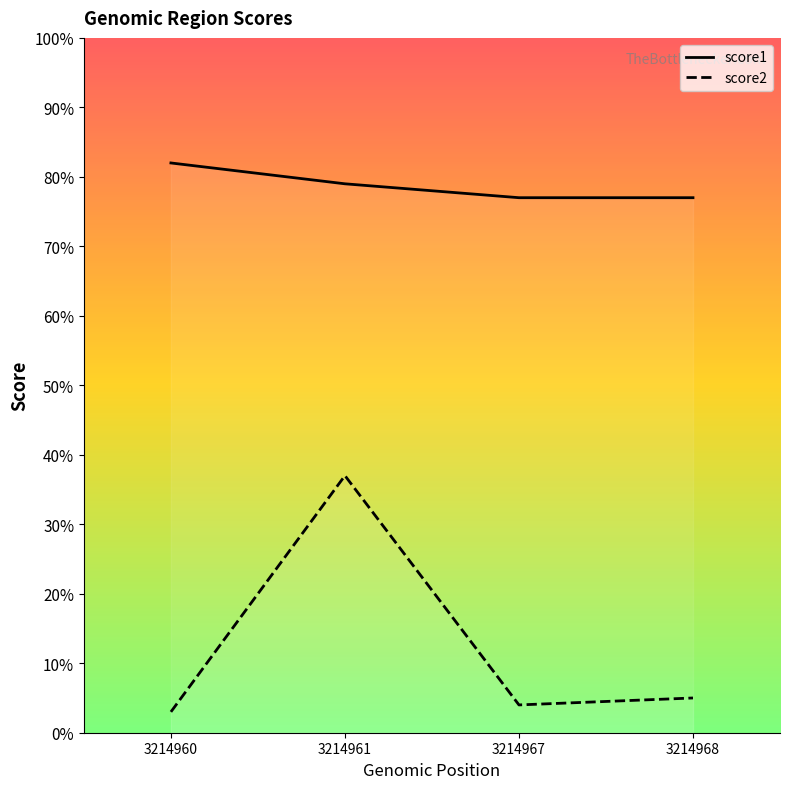

List the series in order of their overall mean, lowest first.

score2, score1